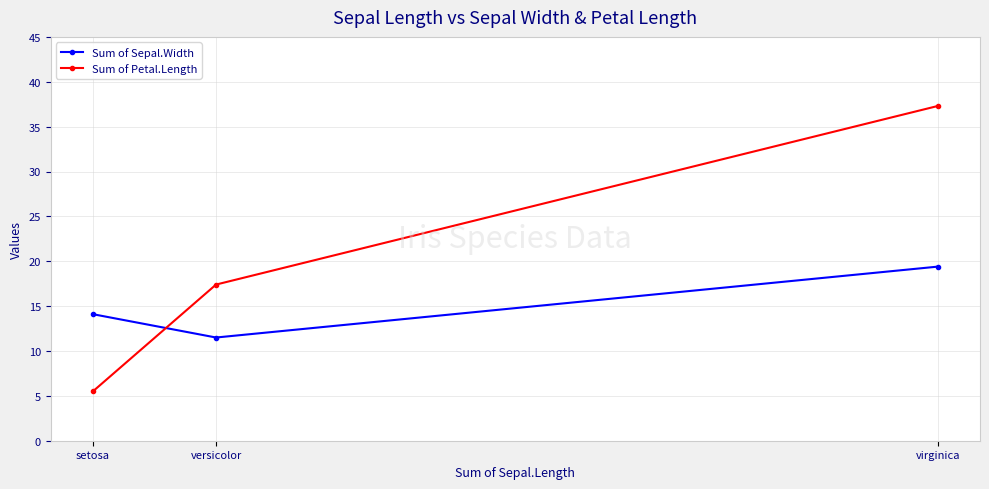

Reading right to left, transcribe all the data shown in this chart.

Sum of Sepal.Width: virginica=19.4	versicolor=11.5	setosa=14.1
Sum of Petal.Length: virginica=37.3	versicolor=17.4	setosa=5.5